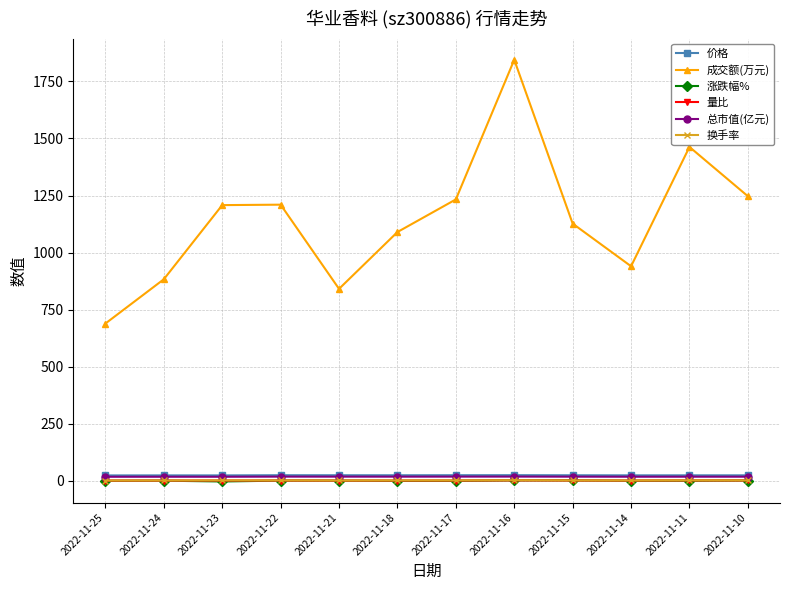

What is the smallest value displayed?

-3.2